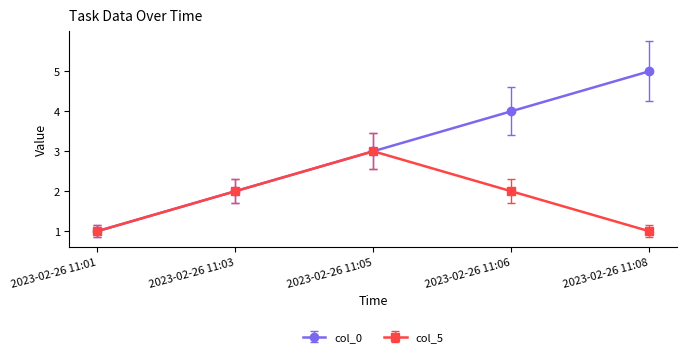

The value of col_0 at 2023-02-26 11:08 is 5. True or false?

True